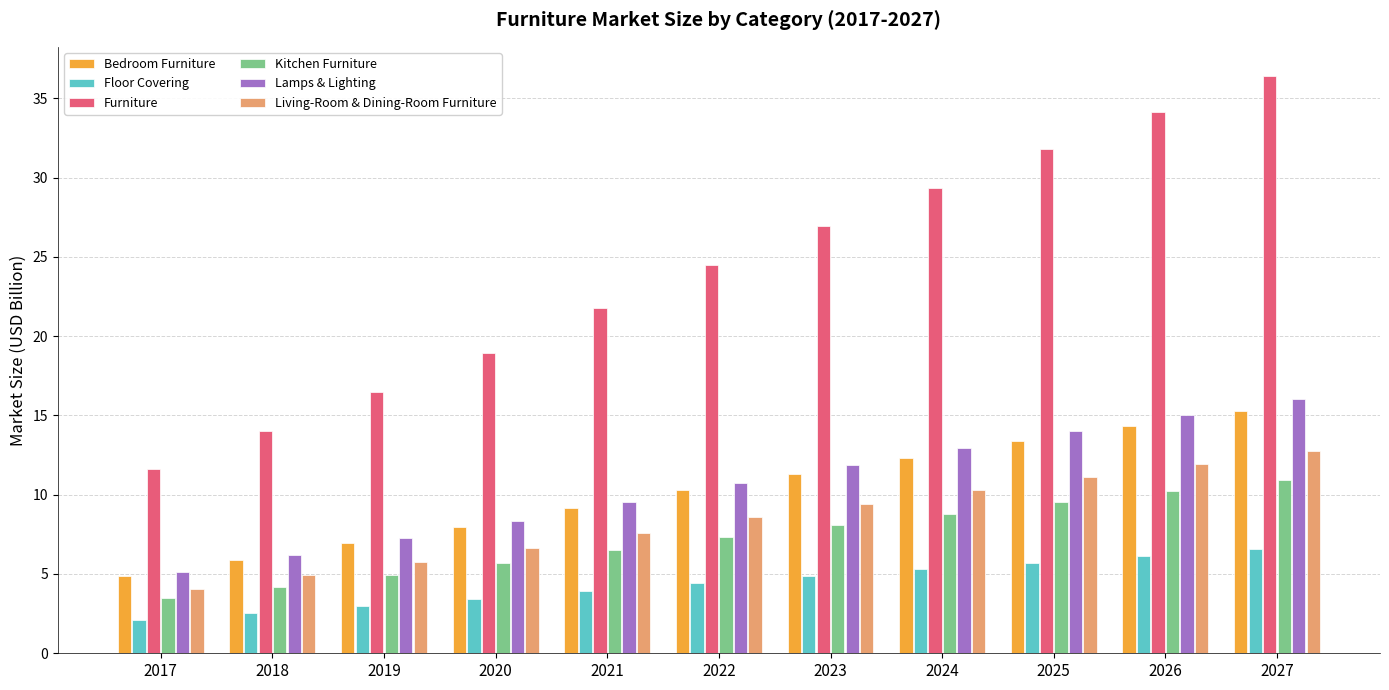

Rank the series by their maximum value, from highest to lowest.

Furniture, Lamps & Lighting, Bedroom Furniture, Living-Room & Dining-Room Furniture, Kitchen Furniture, Floor Covering